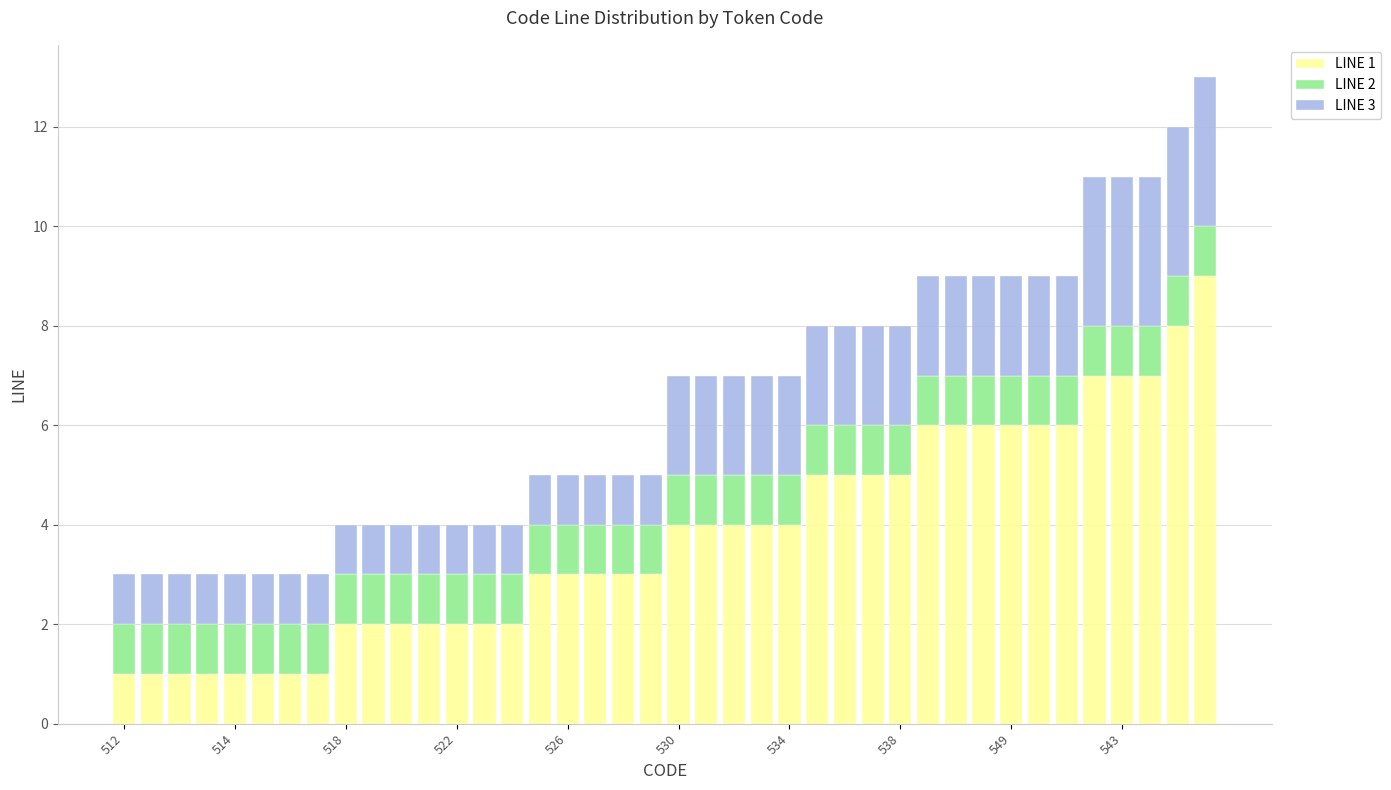

What are all the series names shown in the legend?

LINE 1, LINE 2, LINE 3